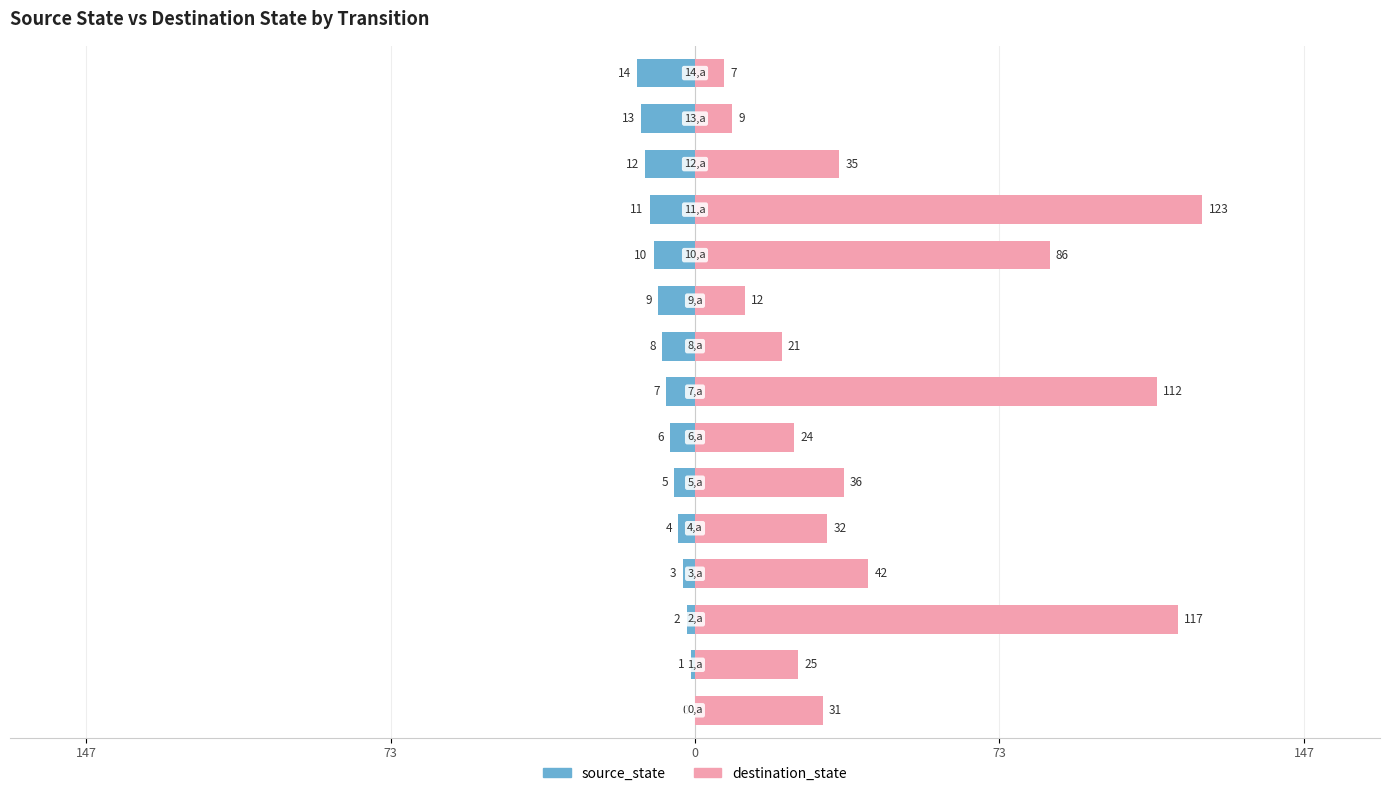

What is the label of the 4th bar from the right?

11